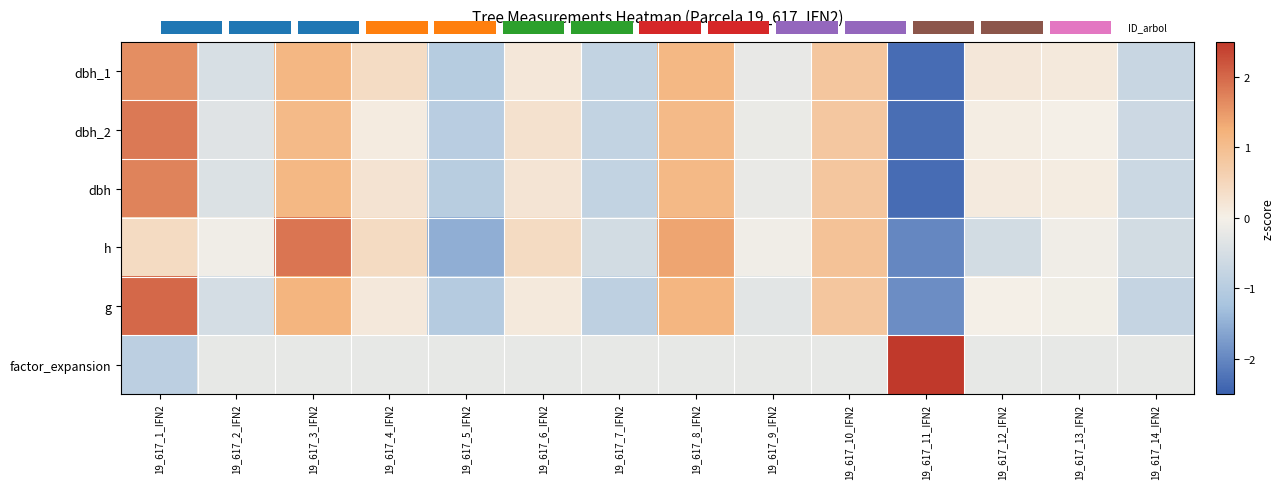

Which series has the widest spread of values?

factor_expansion